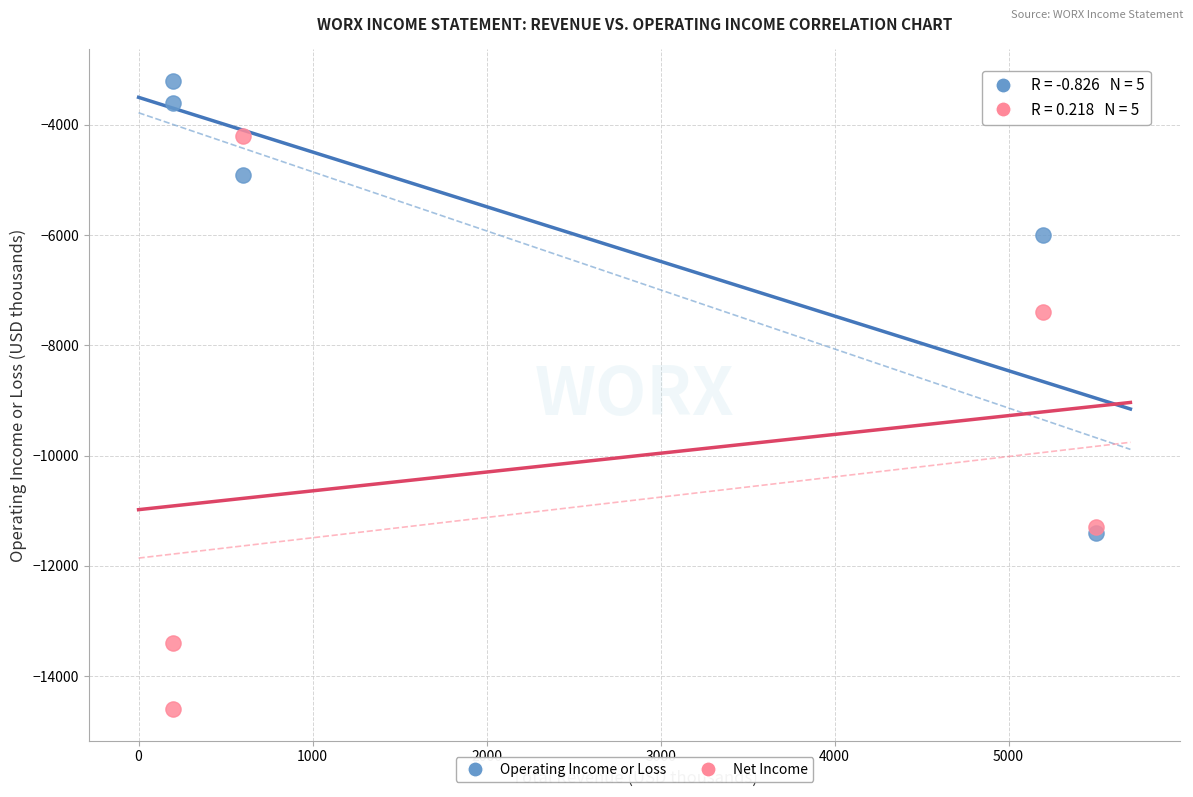

Across all series, what Y value is closest to -8900?

-7400